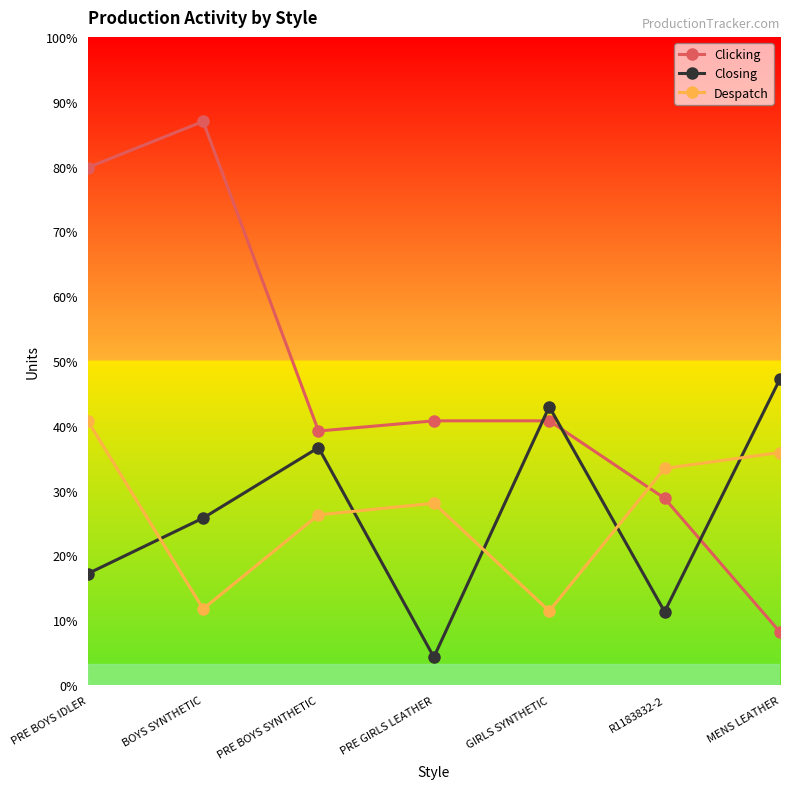

The Closing series shows 2014 at PRE BOYS SYNTHETIC. True or false?

False